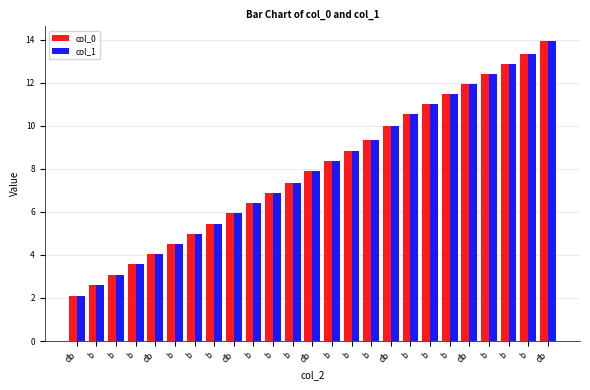

List the labels in order of col_1 value, smallest first.

db, b, b, b, db, b, b, b, db, b, b, b, db, b, b, b, db, b, b, b, db, b, b, b, db